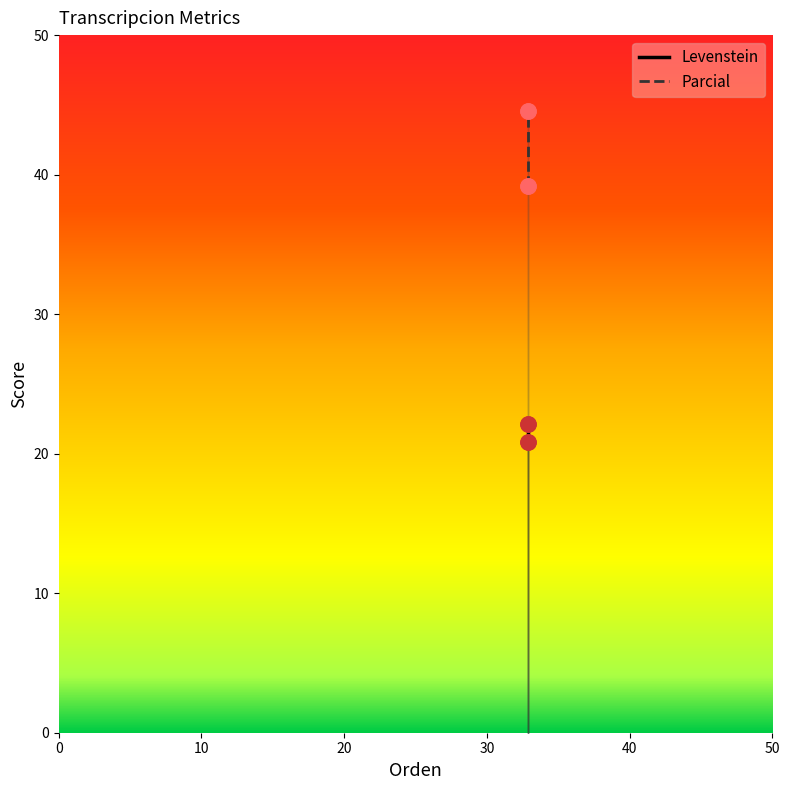

Which series has the largest total across all categories?

Parcial